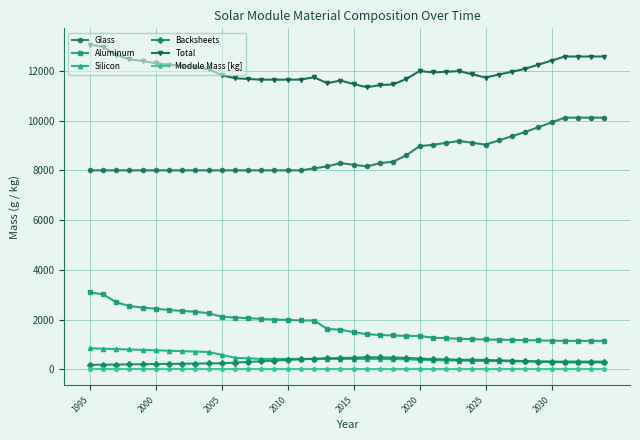

What is the value of the Glass point at the 17th from the left?

8000.0